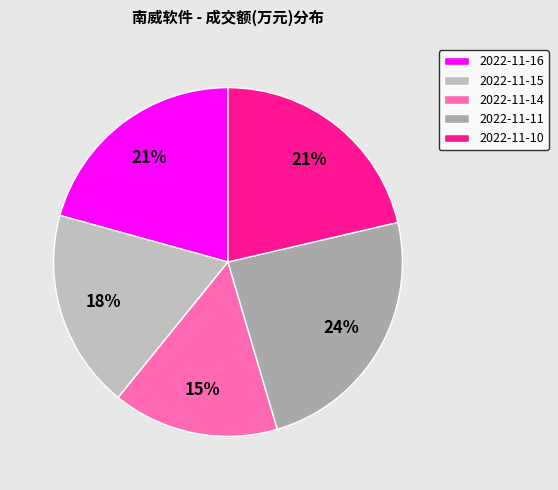

Is the sum of 2022-11-10 and 2022-11-14 greater than half?

No